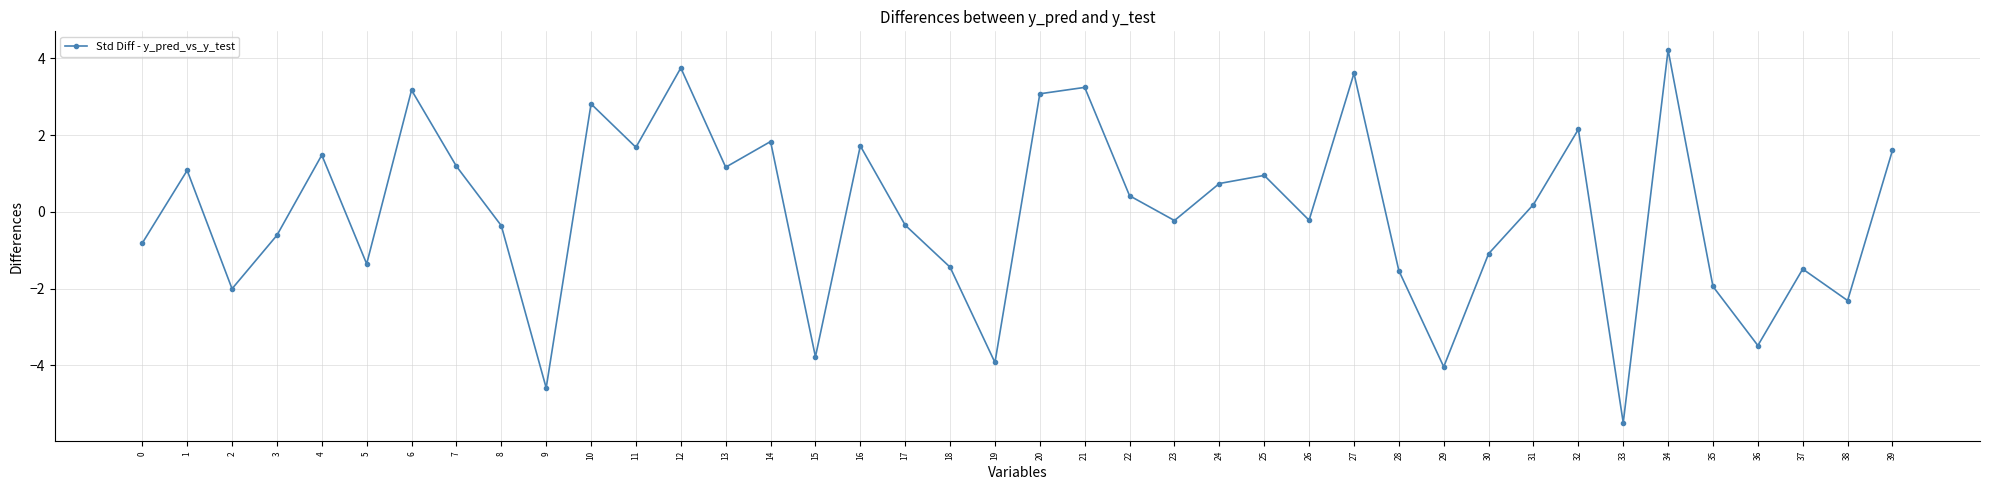

What is the sum of the values at 16 and 3?

1.1